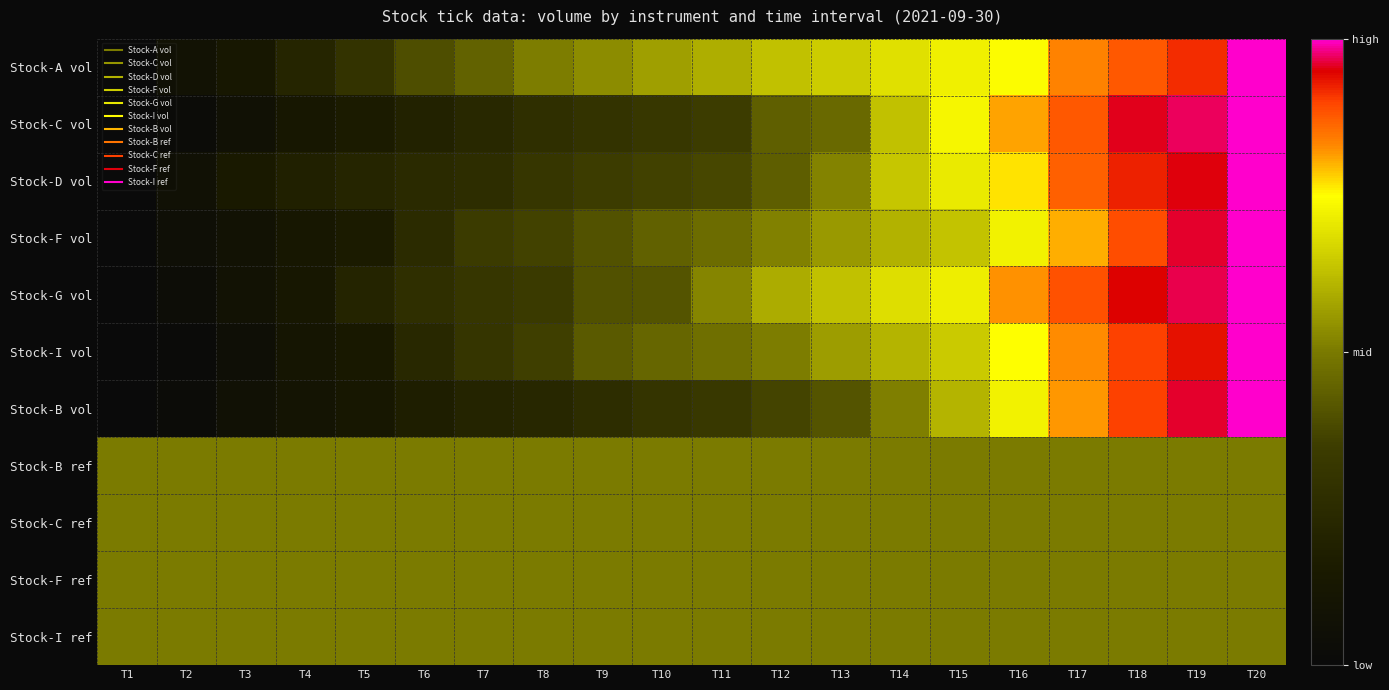

At which category is the sum across all series the highest?

T20